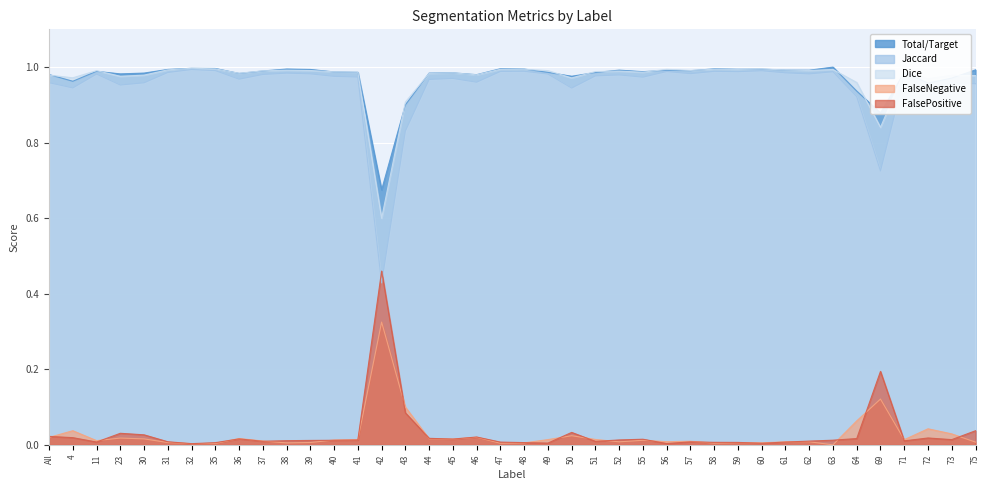

Is it true that FalseNegative equals 0.0 at 59?

True